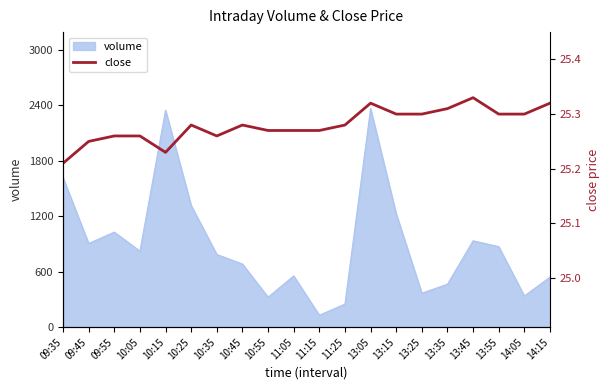

The chart shows a value of 25.3 at 11:15. True or false?

True